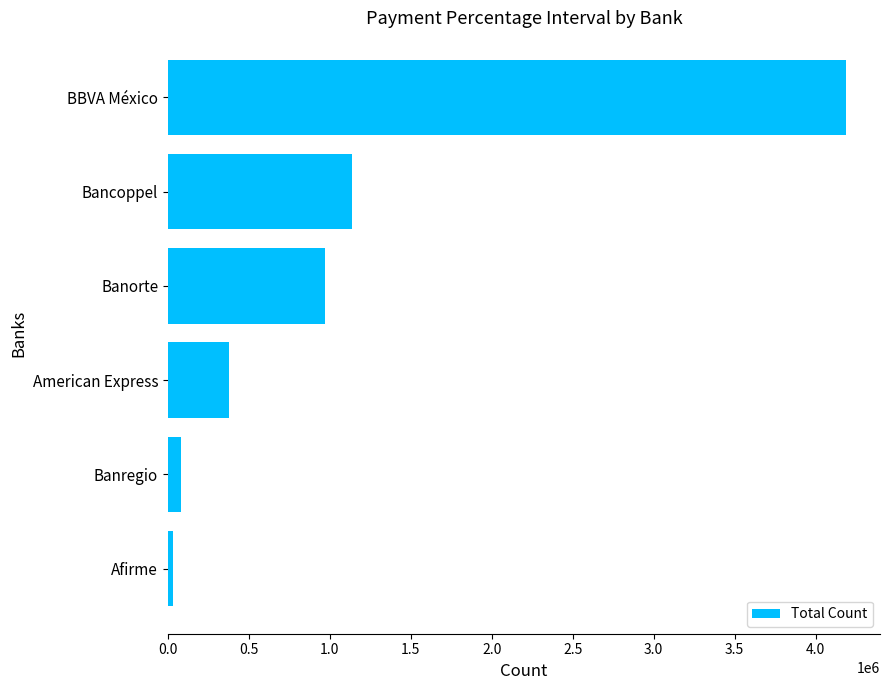

Count the number of categories in the chart.

6